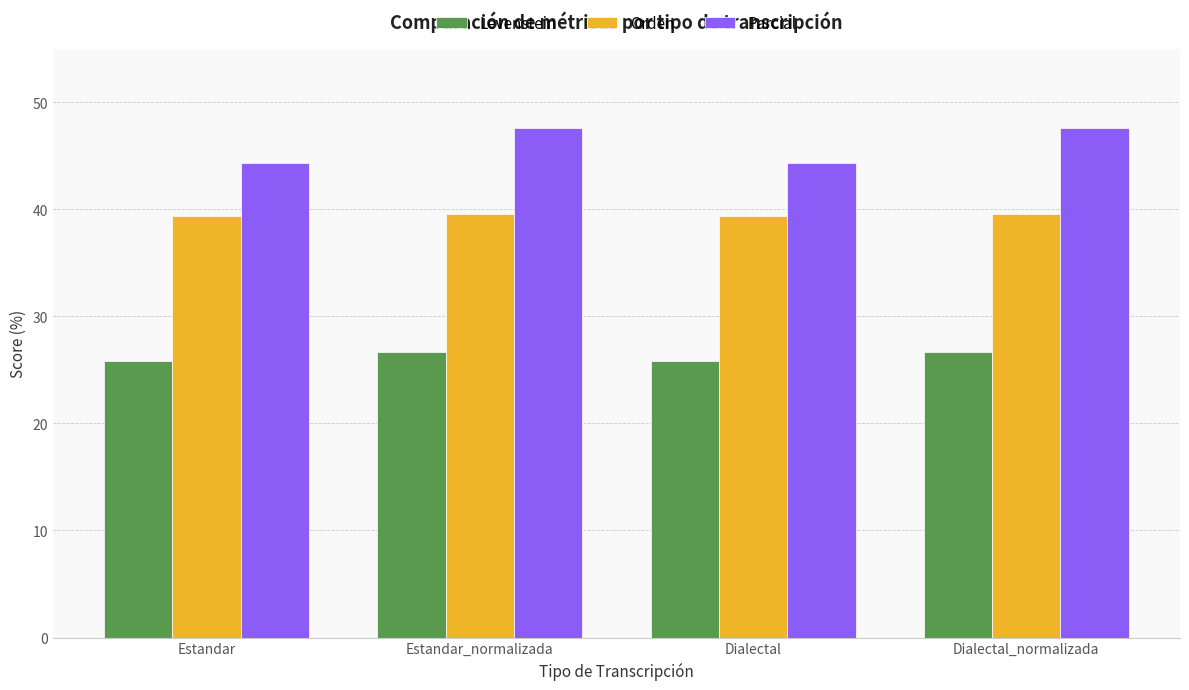

What is the sum of all Levenstein values?

104.9